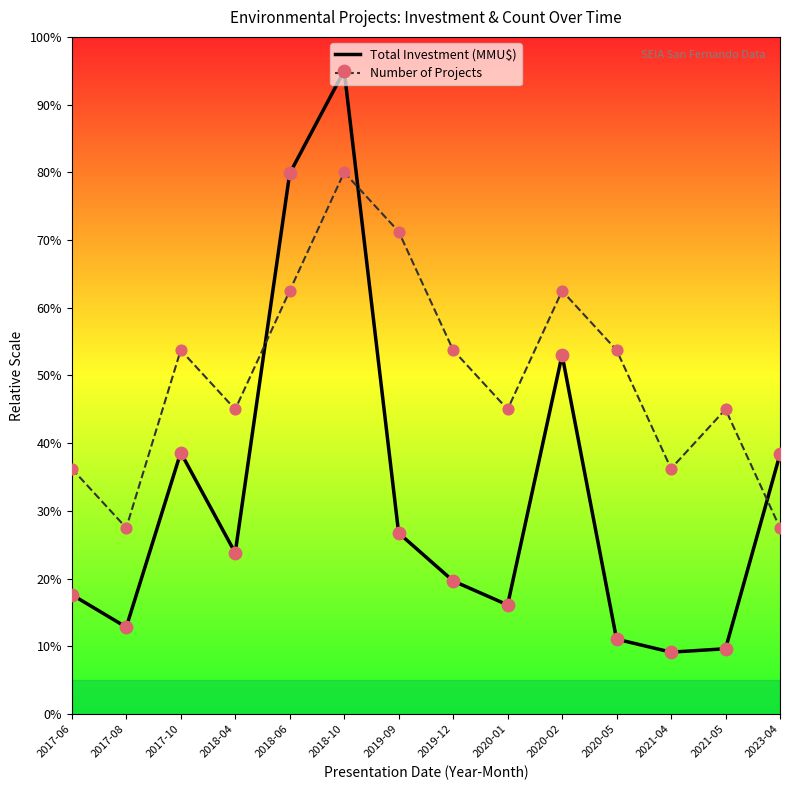

What are all the series names shown in the legend?

Total Investment (MMU$), Number of Projects